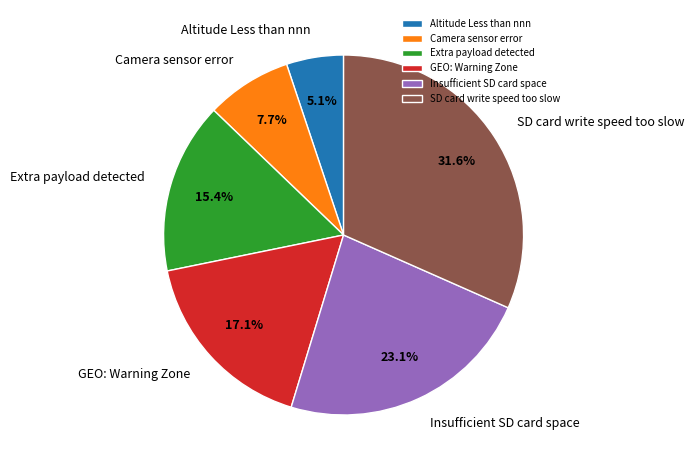

Is GEO: Warning Zone the majority of the pie?

No